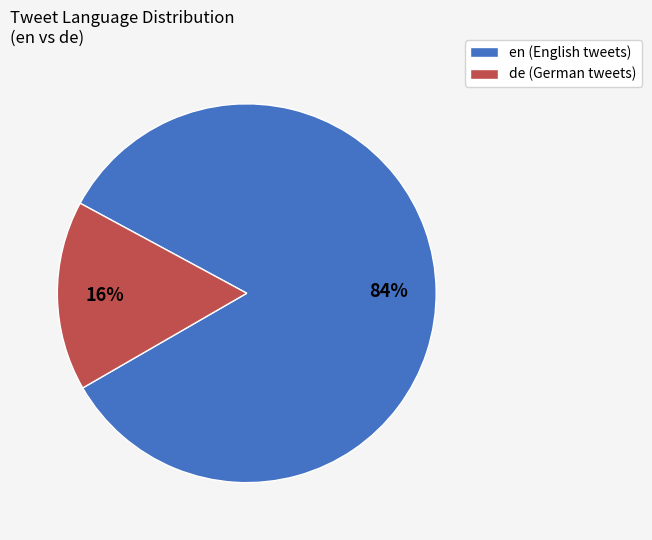

Combined, do de (German tweets) and en (English tweets) account for over 50%?

Yes